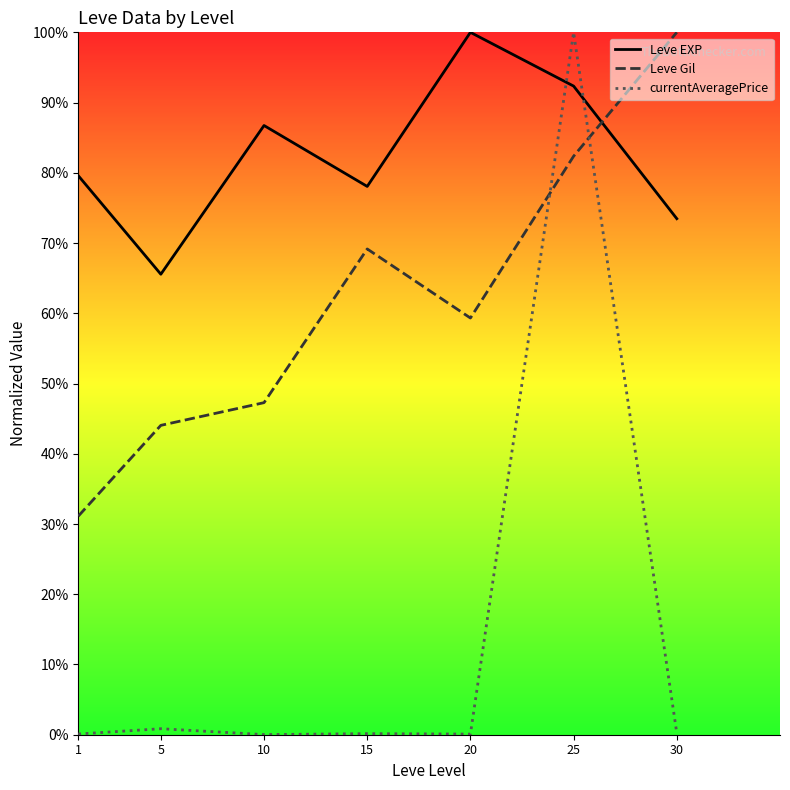

What is the difference between the highest and lowest values at 25?

17.6